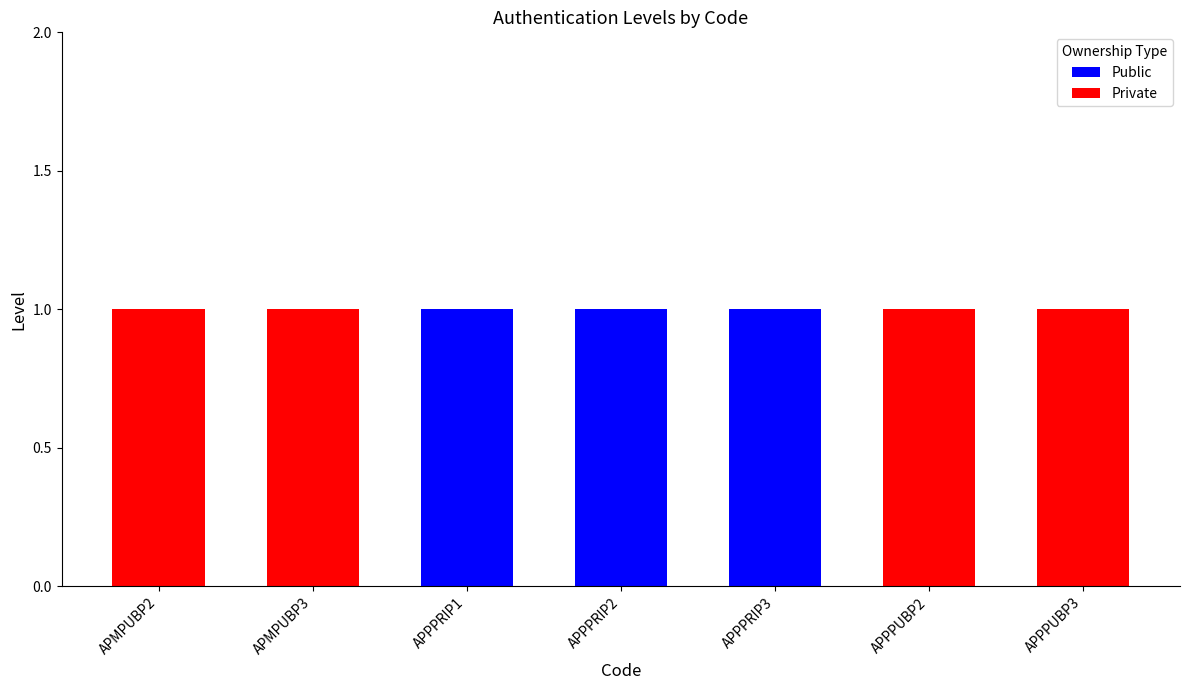

True or false: Public has a value of 1 at APPPRIP1.

True